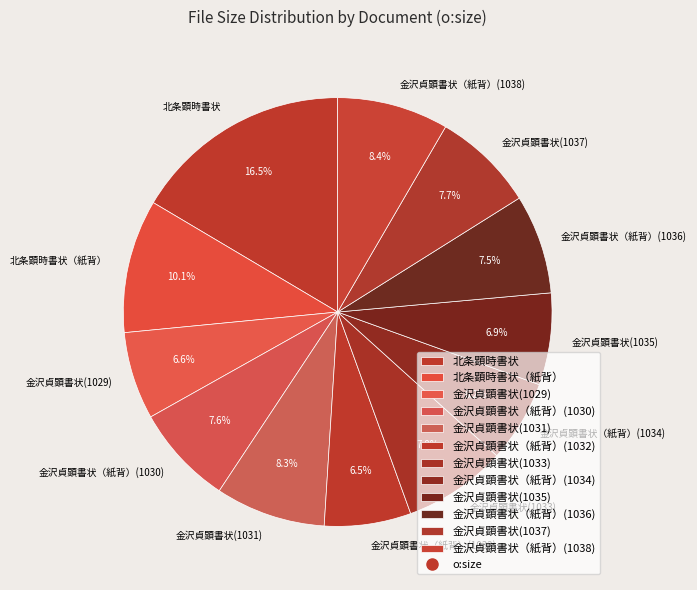

Is the sum of 金沢貞顕書状（紙背）(1036) and 金沢貞顕書状(1031) greater than half?

No